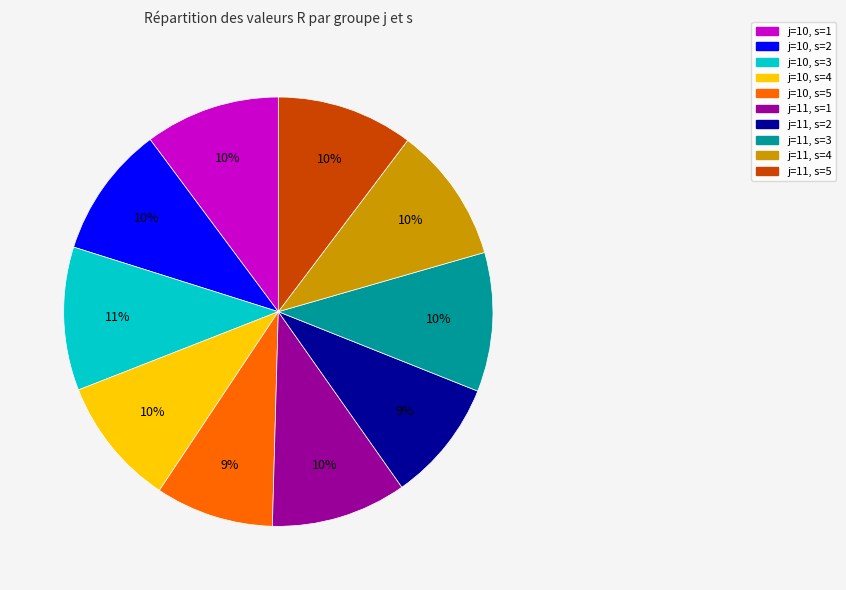

To the nearest percent, what is the combined percentage of j=10, s=2 and j=10, s=5?

19%